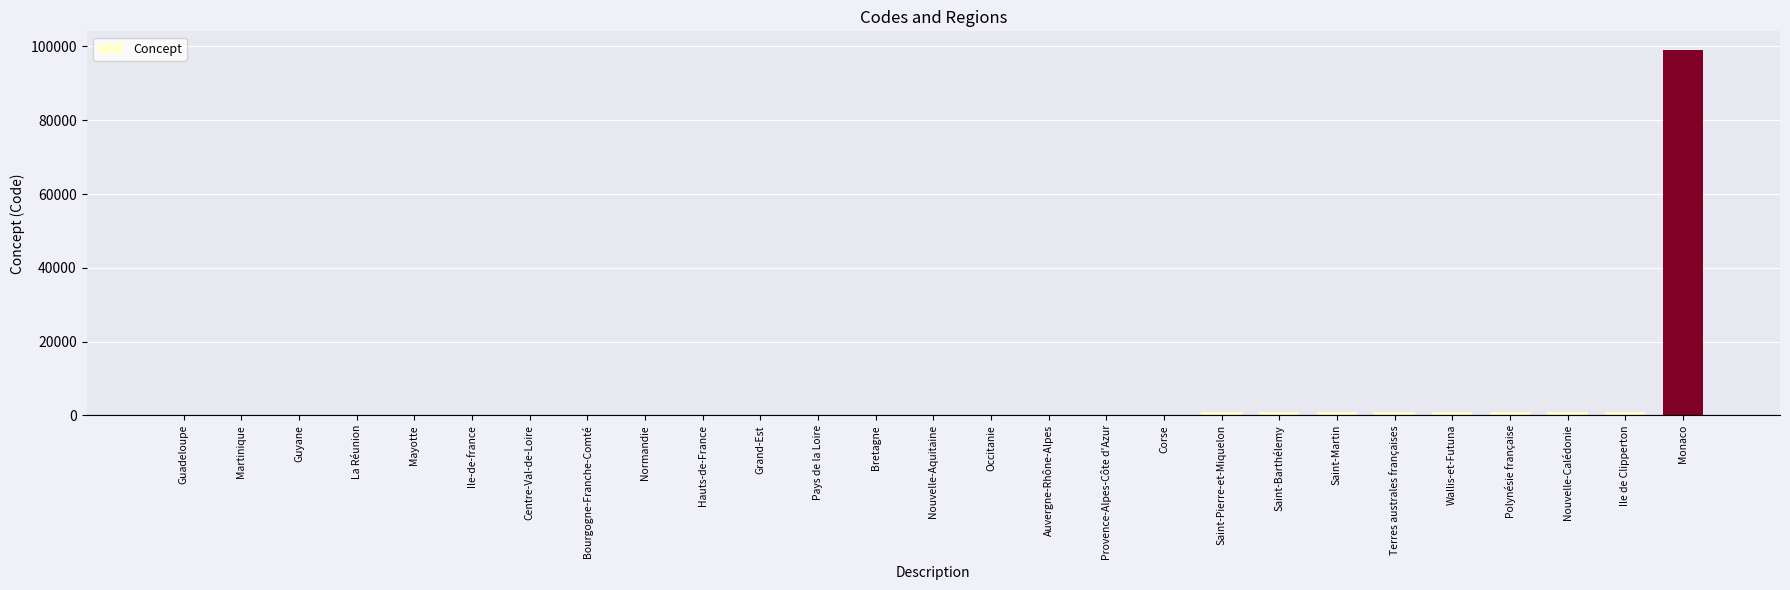

Which label corresponds to the largest value in the chart?

Monaco